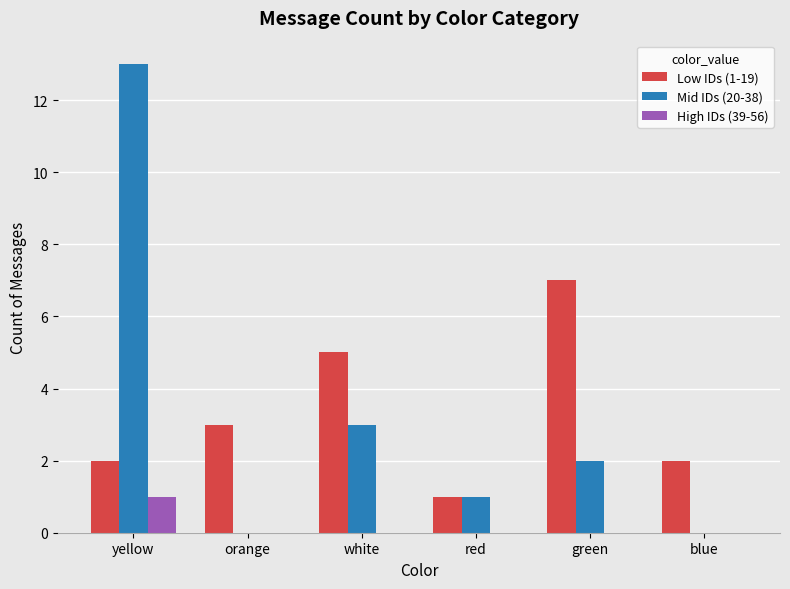

Which series has the largest range (max minus min)?

Mid IDs (20-38)